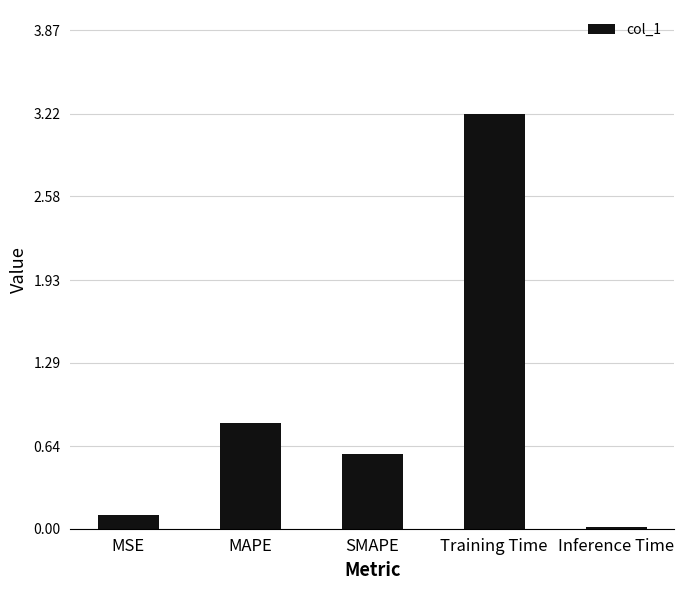

Rank the categories by value from lowest to highest.

Inference Time, MSE, SMAPE, MAPE, Training Time